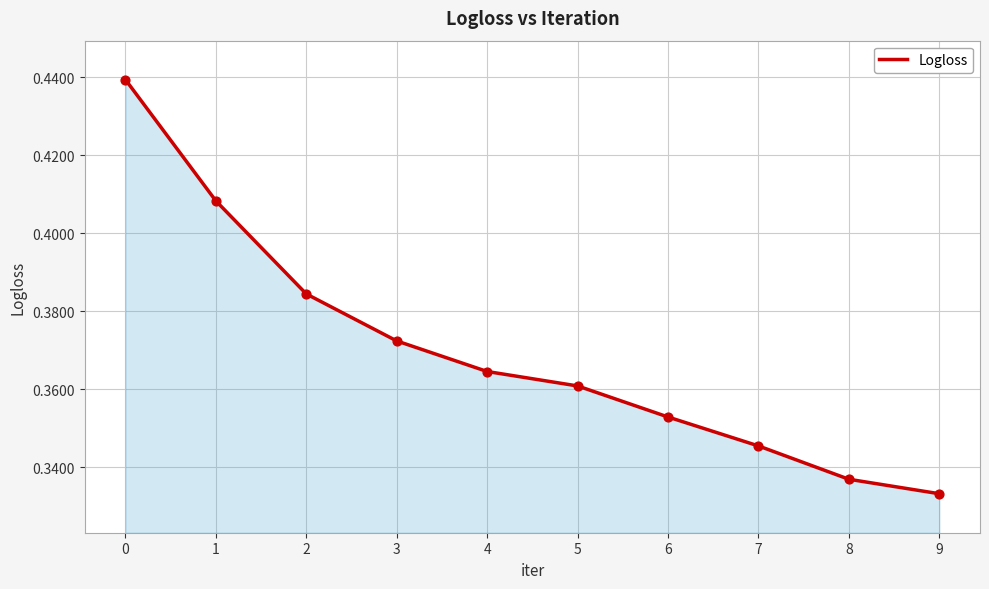

Which has a higher value, 1 or 8?

1